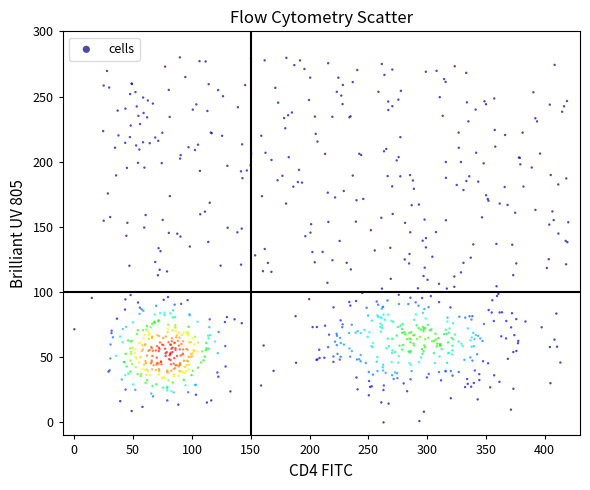

What is the range of X values (max minus min)?

420.0